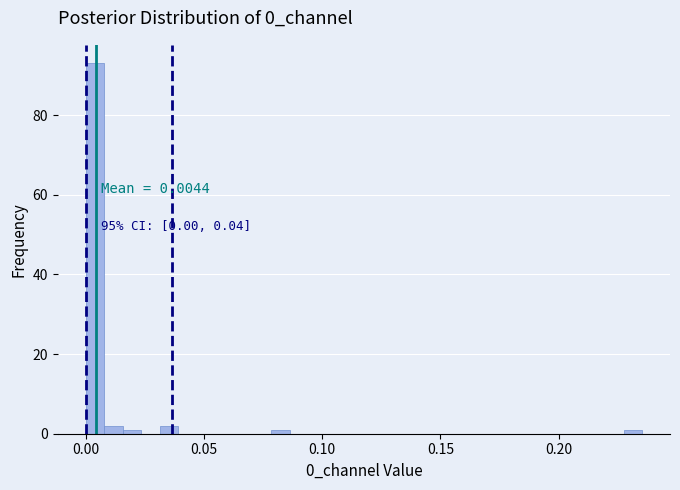

Read against the x-axis, roughly where is the centre of the tallest bar?

0.005